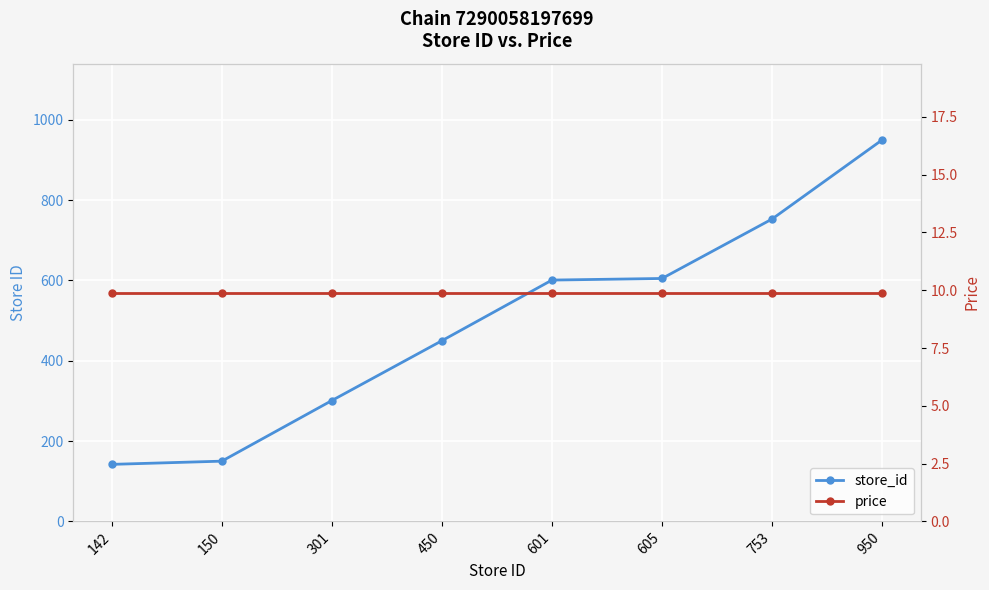

At 301, list the series in order from largest to smallest.

store_id, price